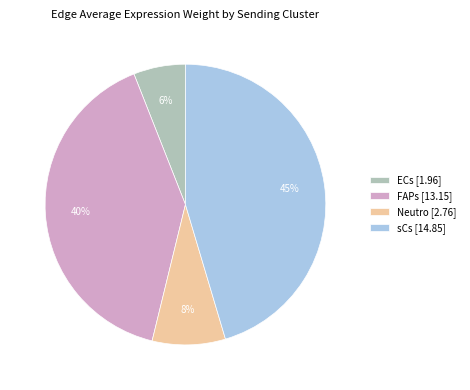

Which has a higher value, FAPs or Neutro?

FAPs